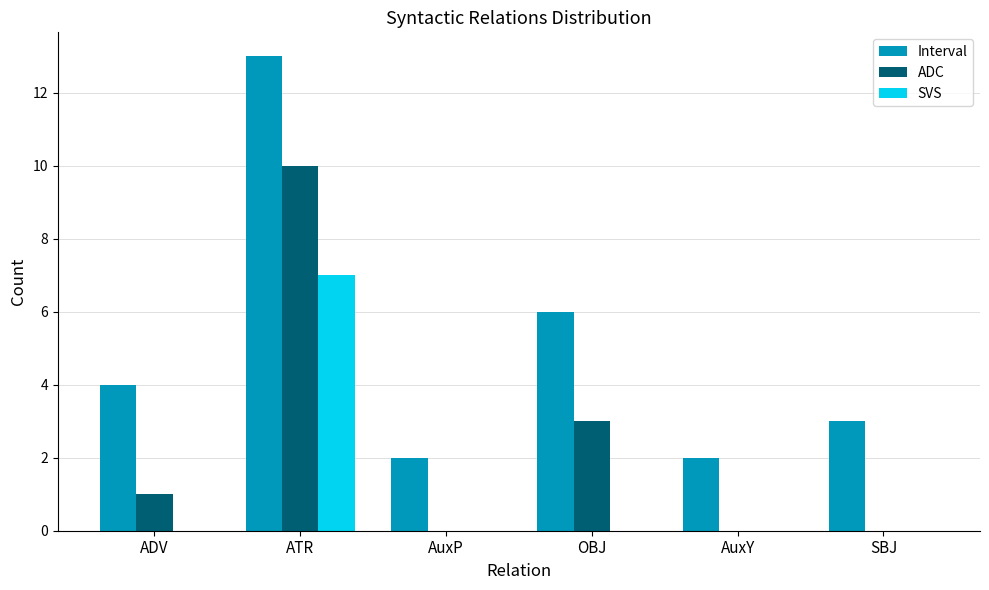

How many groups of bars are there?

6